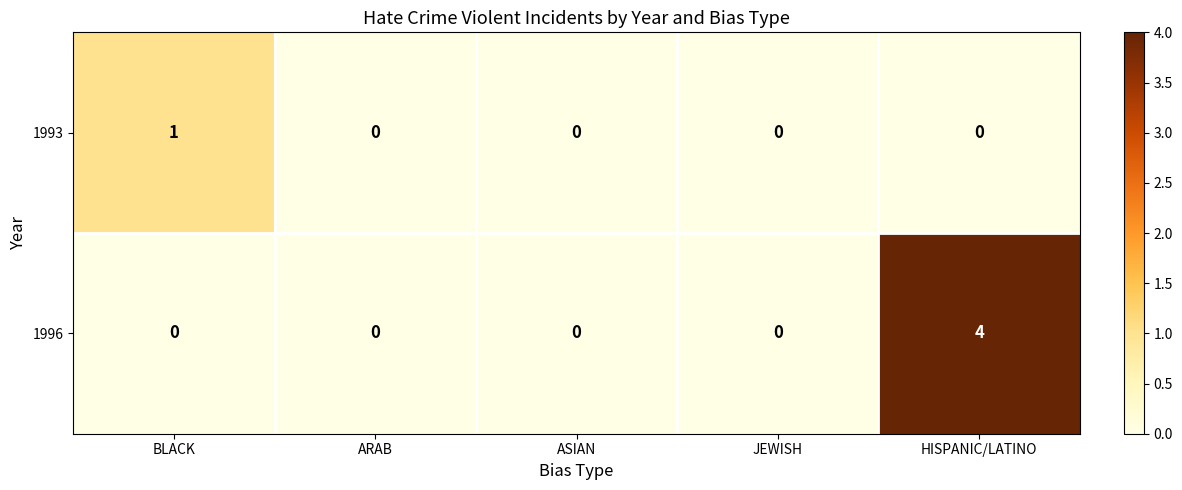

Reading left to right, transcribe all the data shown in this chart.

1993: 1	0	0	0	0
1996: 0	0	0	0	4